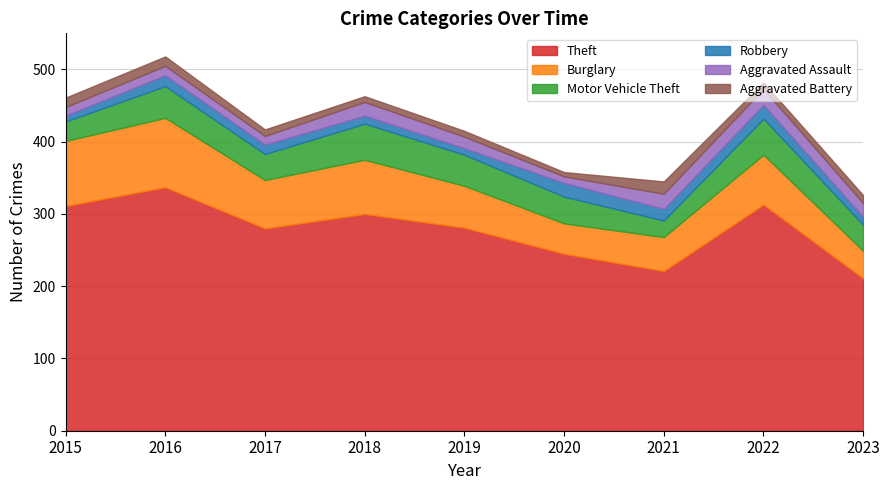

Does the chart have visible grid lines?

Yes